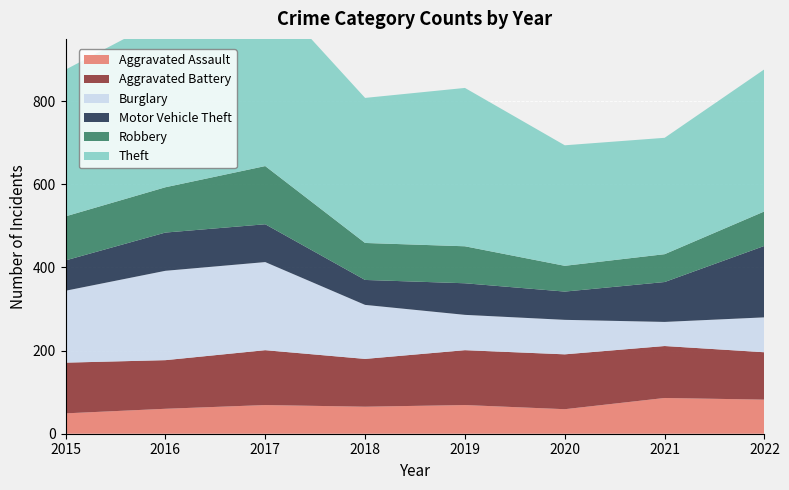

Reading left to right, what are all the values shown in this chart?

Aggravated Assault: 49	60	69	65	69	59	86	82
Aggravated Battery: 122	117	132	115	132	132	125	114
Burglary: 173	215	212	130	85	83	58	84
Motor Vehicle Theft: 73	92	91	60	76	68	96	172
Robbery: 106	109	140	89	89	62	67	83
Theft: 353	409	427	349	381	290	280	342